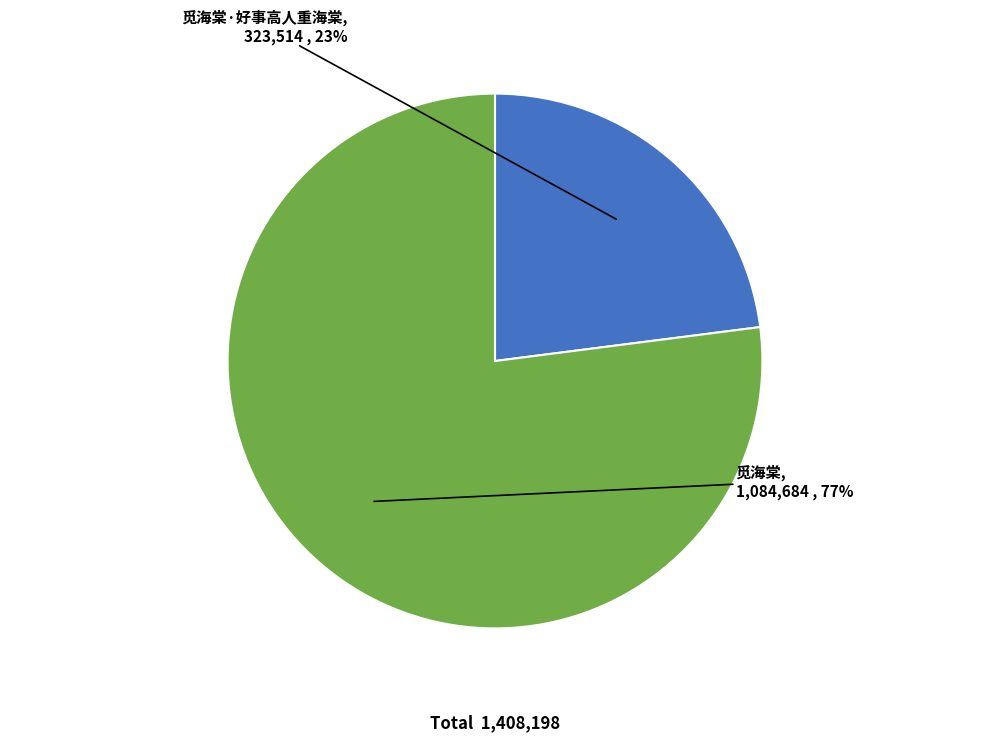

Is there a majority slice in this chart?

Yes